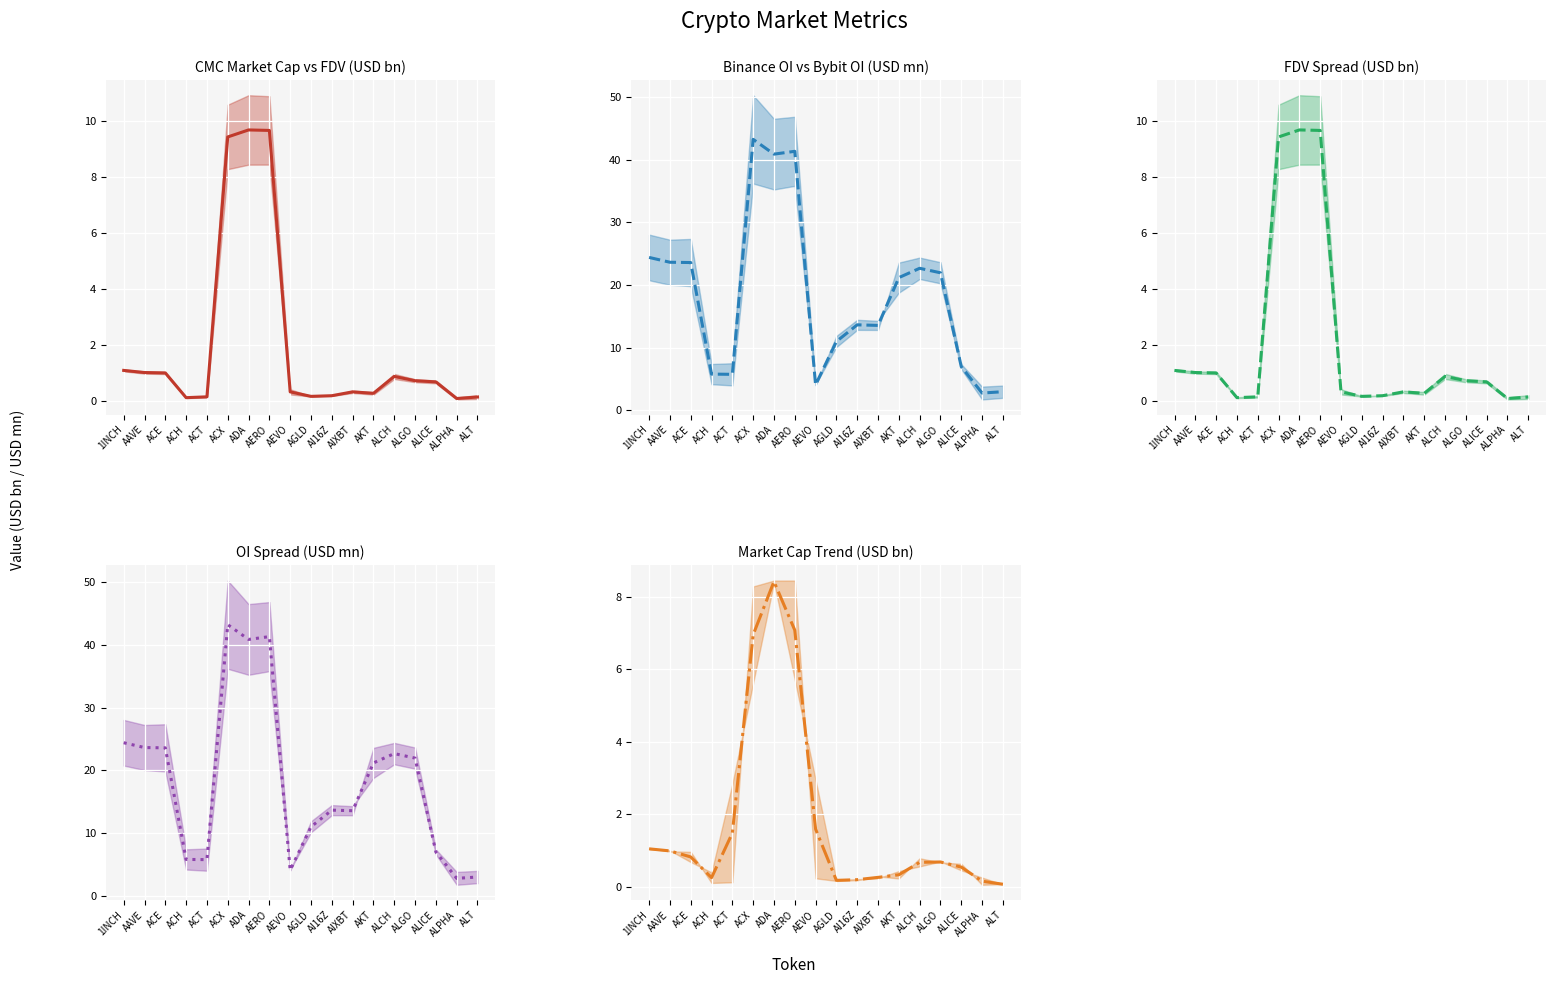

What is the difference between the highest and lowest values at ACT?

5.6